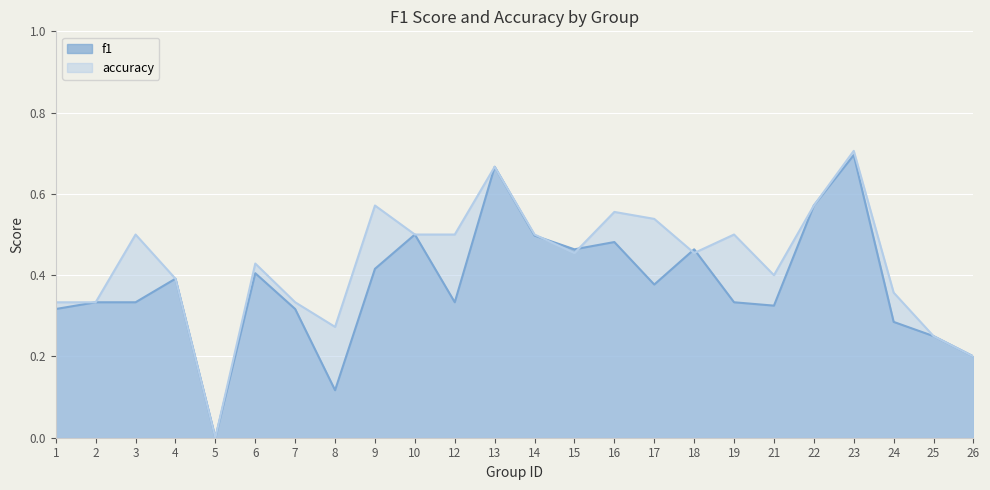

The f1 series shows 0.2 at 26. True or false?

True